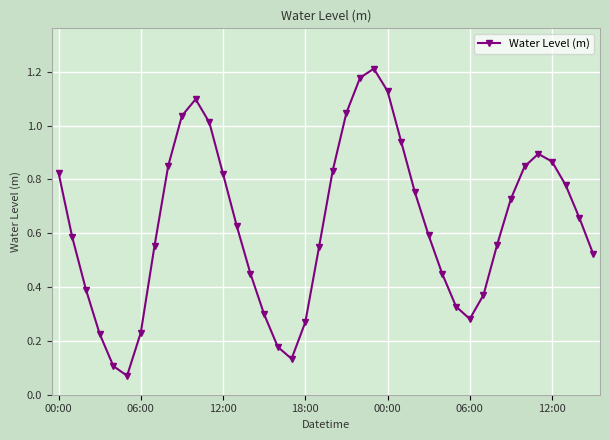

What is the sum of all values?

25.3